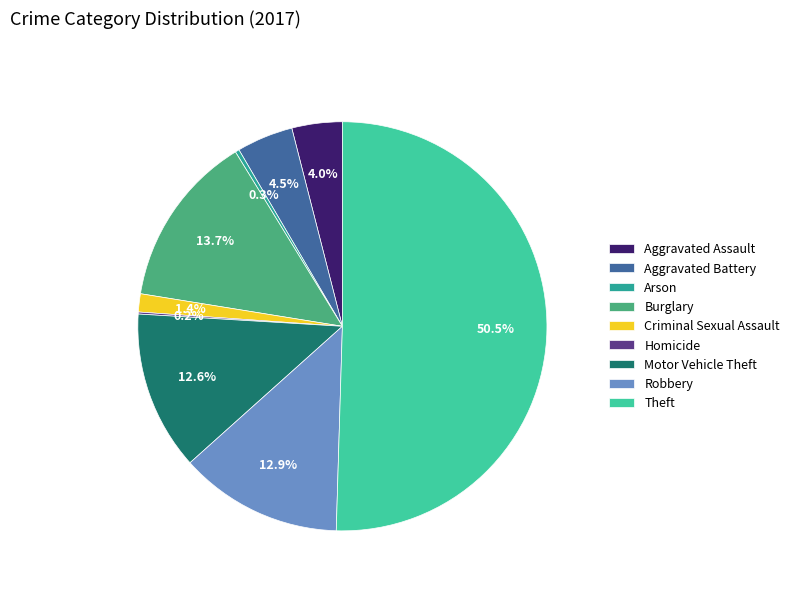

What is the majority slice?

Theft